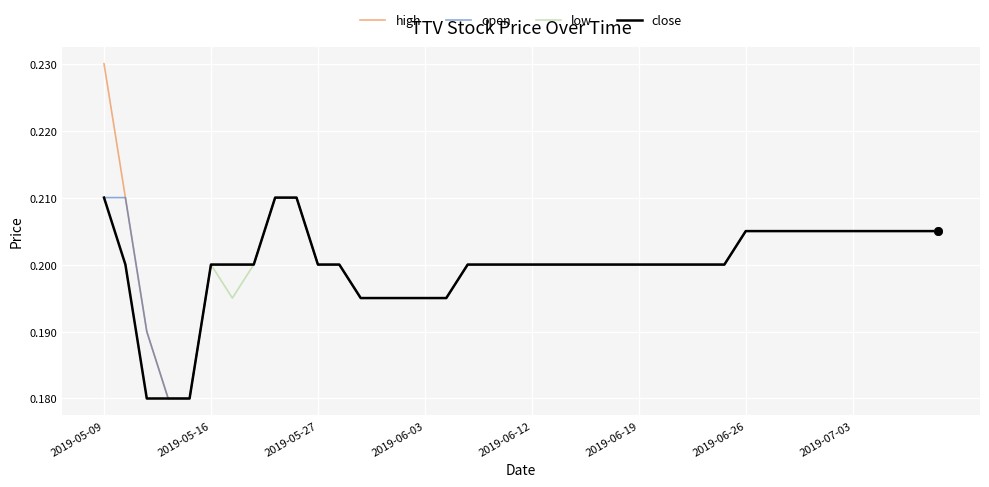

What are all the series names shown in the legend?

high, open, low, close